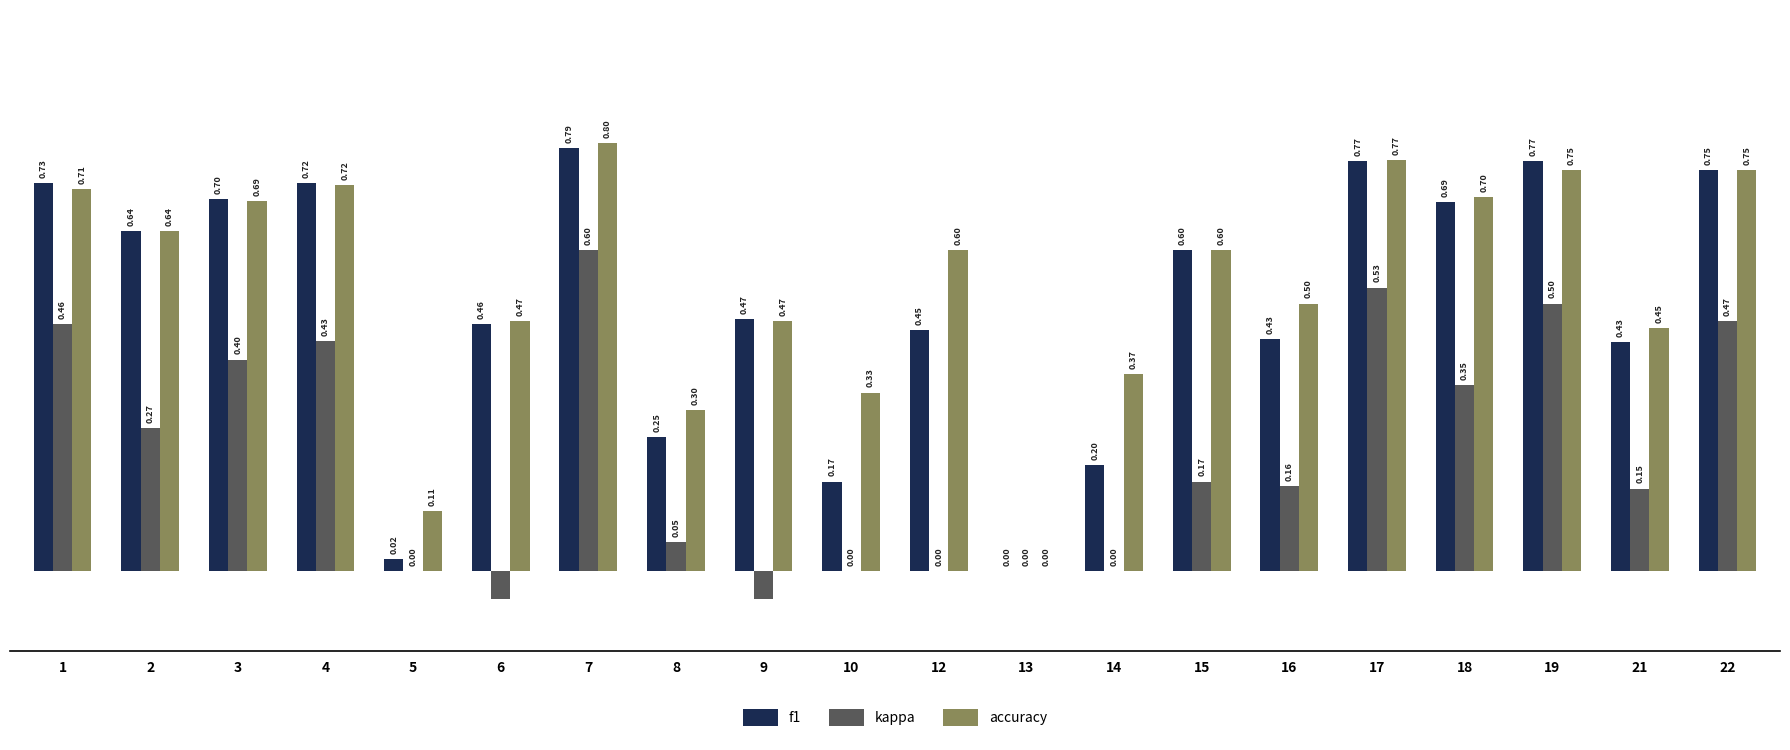

Which series has the largest total across all categories?

accuracy